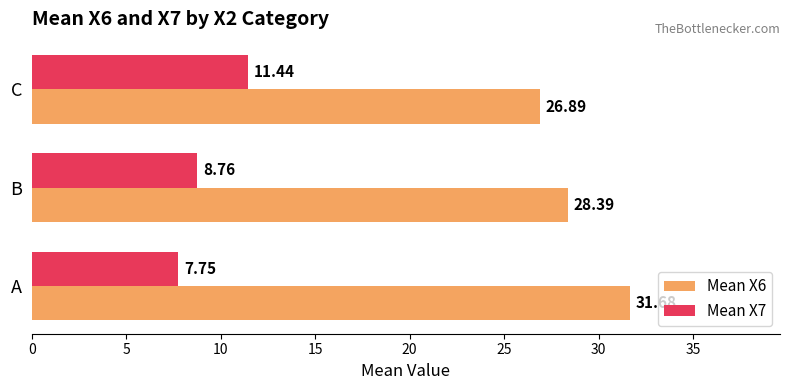

How many distinct data groups are displayed?

2